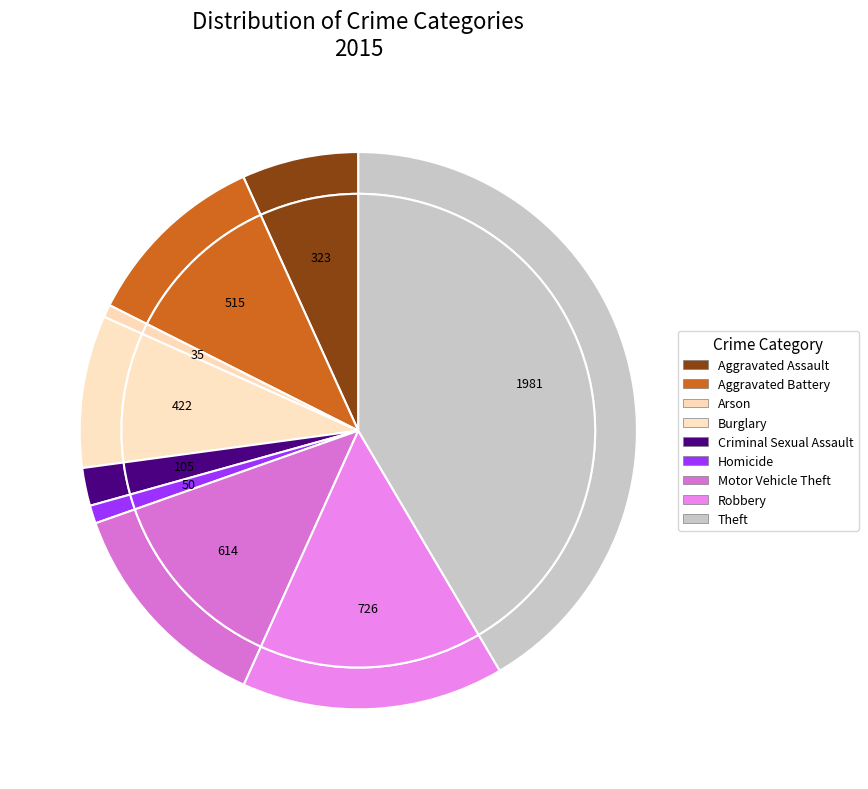

To the nearest percent, what portion does Theft represent?

42%